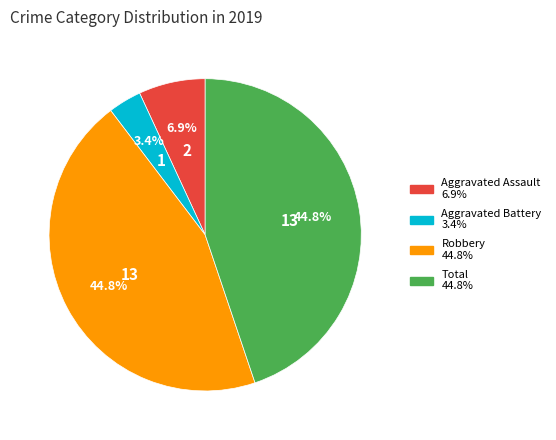

Which slice is the smallest?

Aggravated Battery